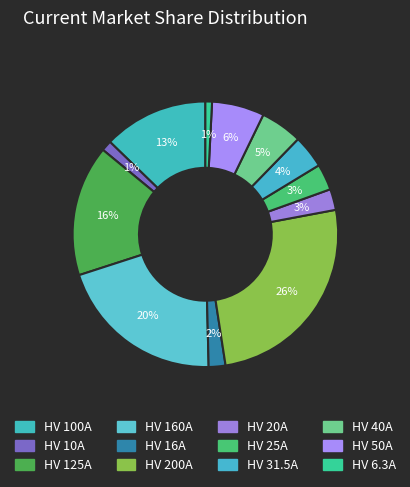

True or false: HV 200A accounts for 26% of the total.

True